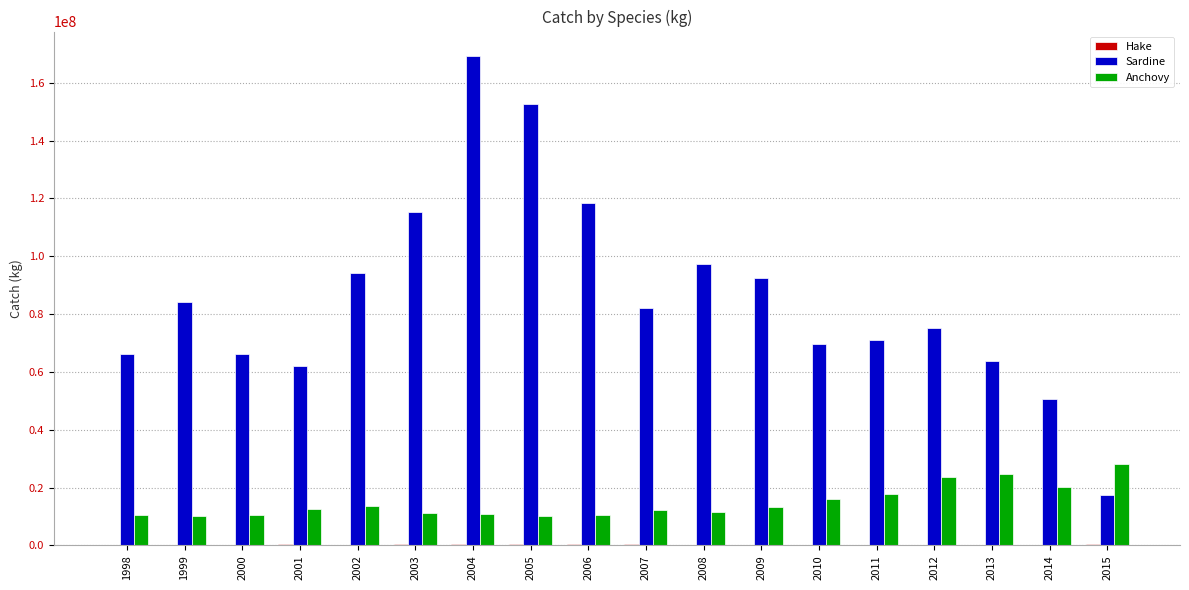

What is the maximum value for Sardine?

169224519.1